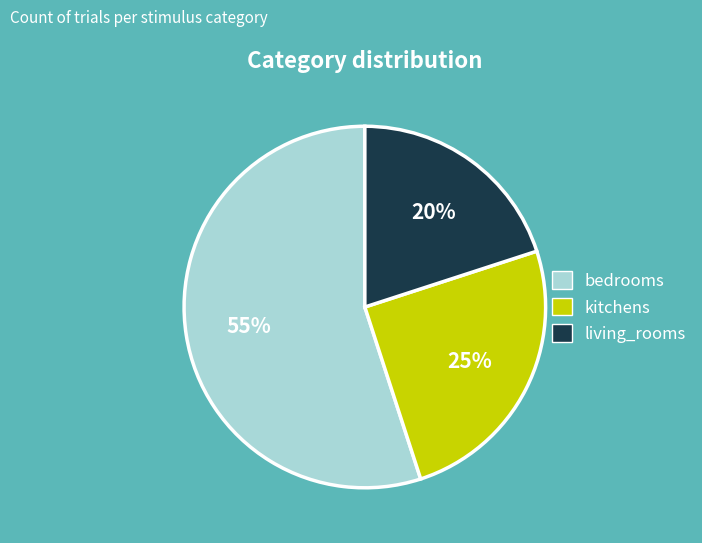

What is the largest slice in the pie chart?

bedrooms